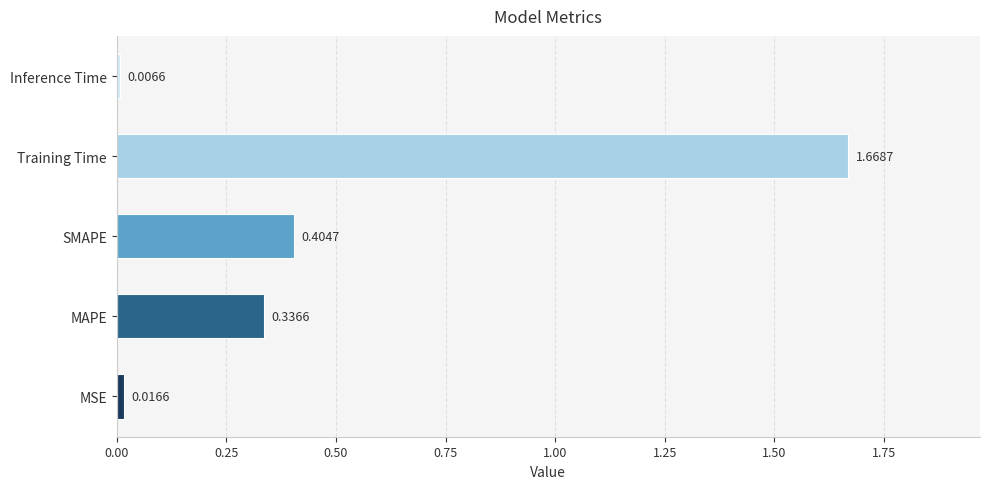

What is the change in value from MAPE to Training Time?

+1.3